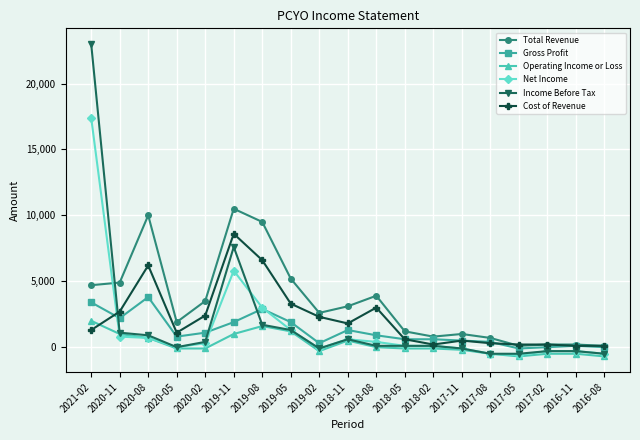

List the series in order of their peak value, highest first.

Income Before Tax, Net Income, Total Revenue, Cost of Revenue, Gross Profit, Operating Income or Loss